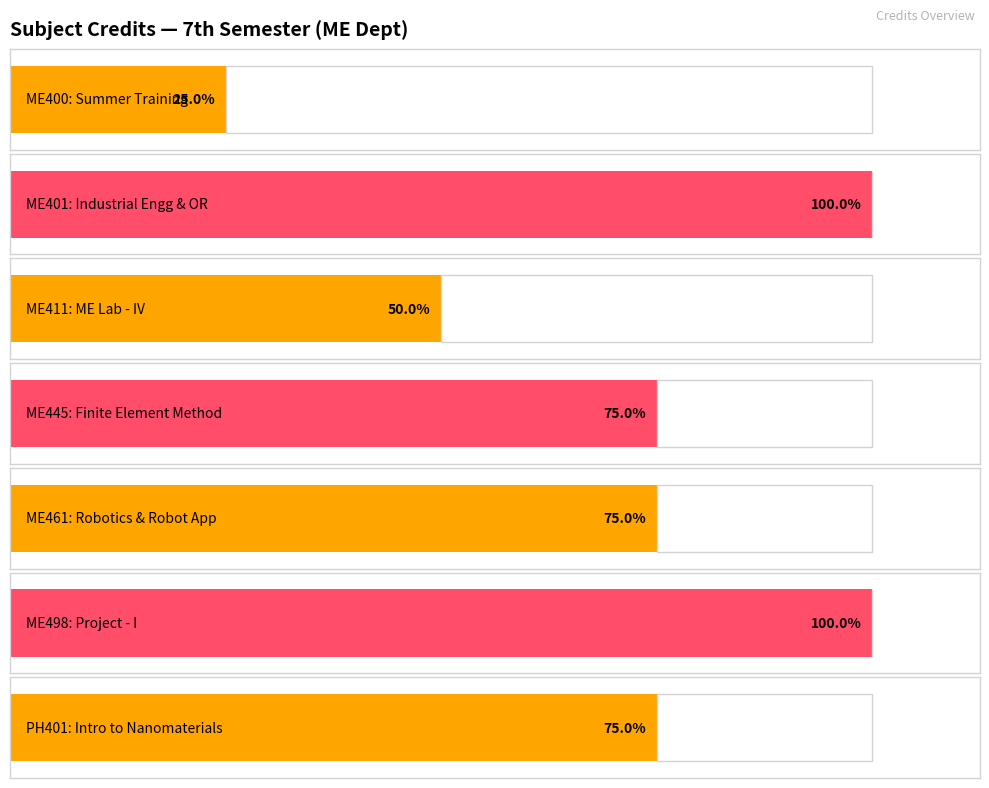

Are the bars horizontal?

Yes